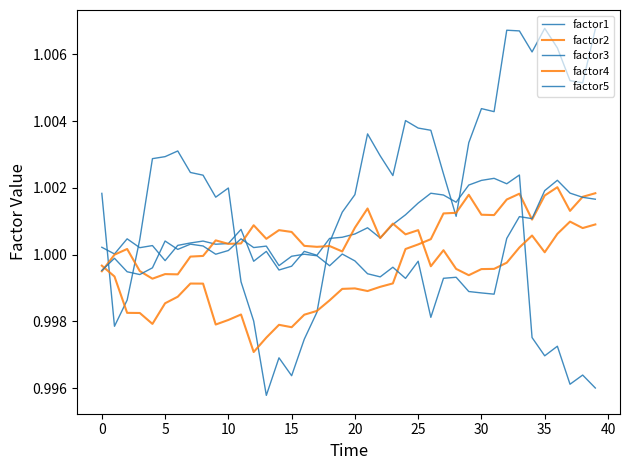

Is this an area chart (filled region under the line)?

No